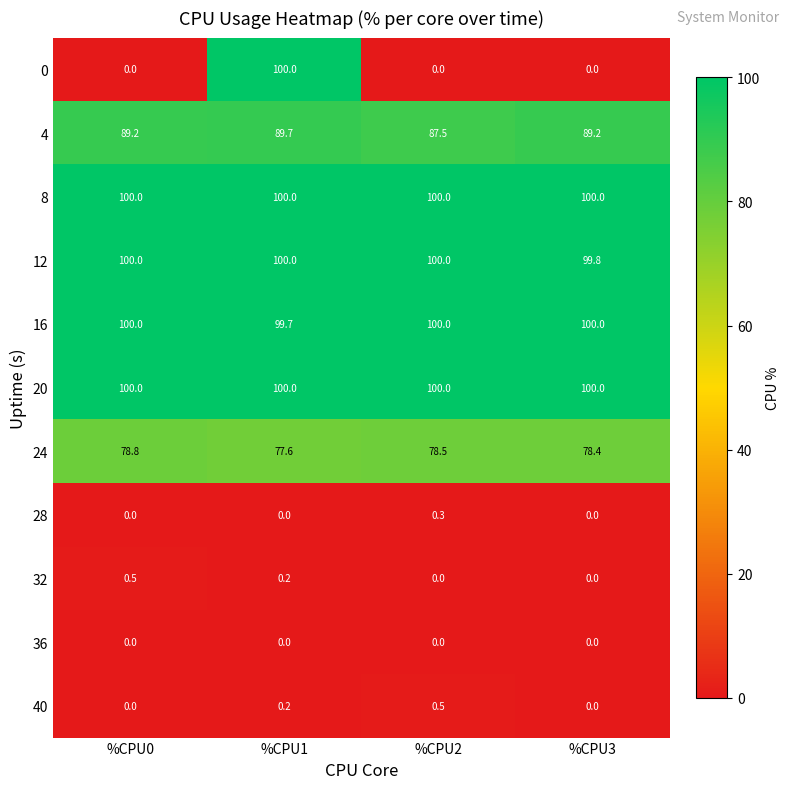

What is the minimum value for 24?

77.6